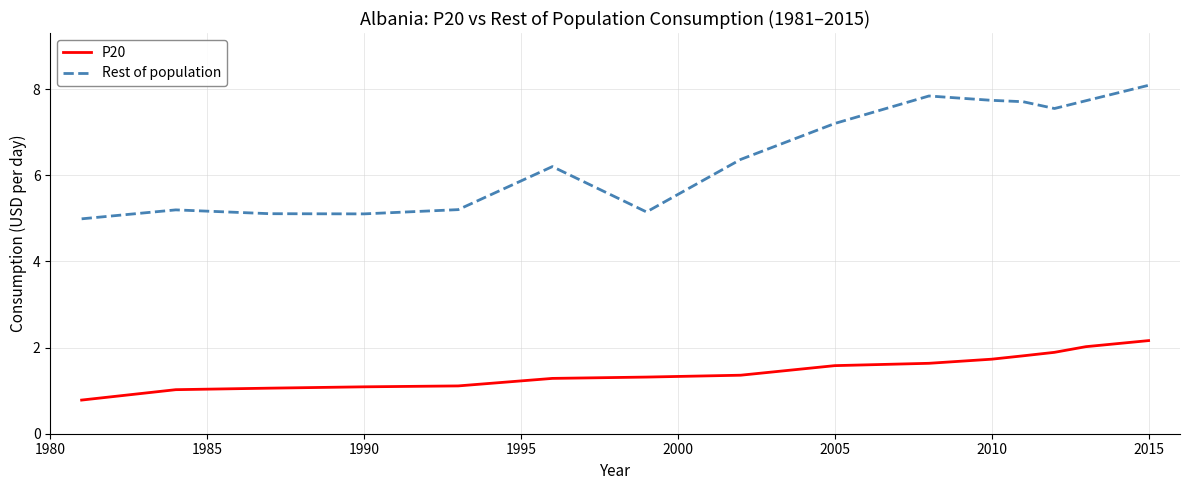

Which series has the widest spread of values?

Rest of population